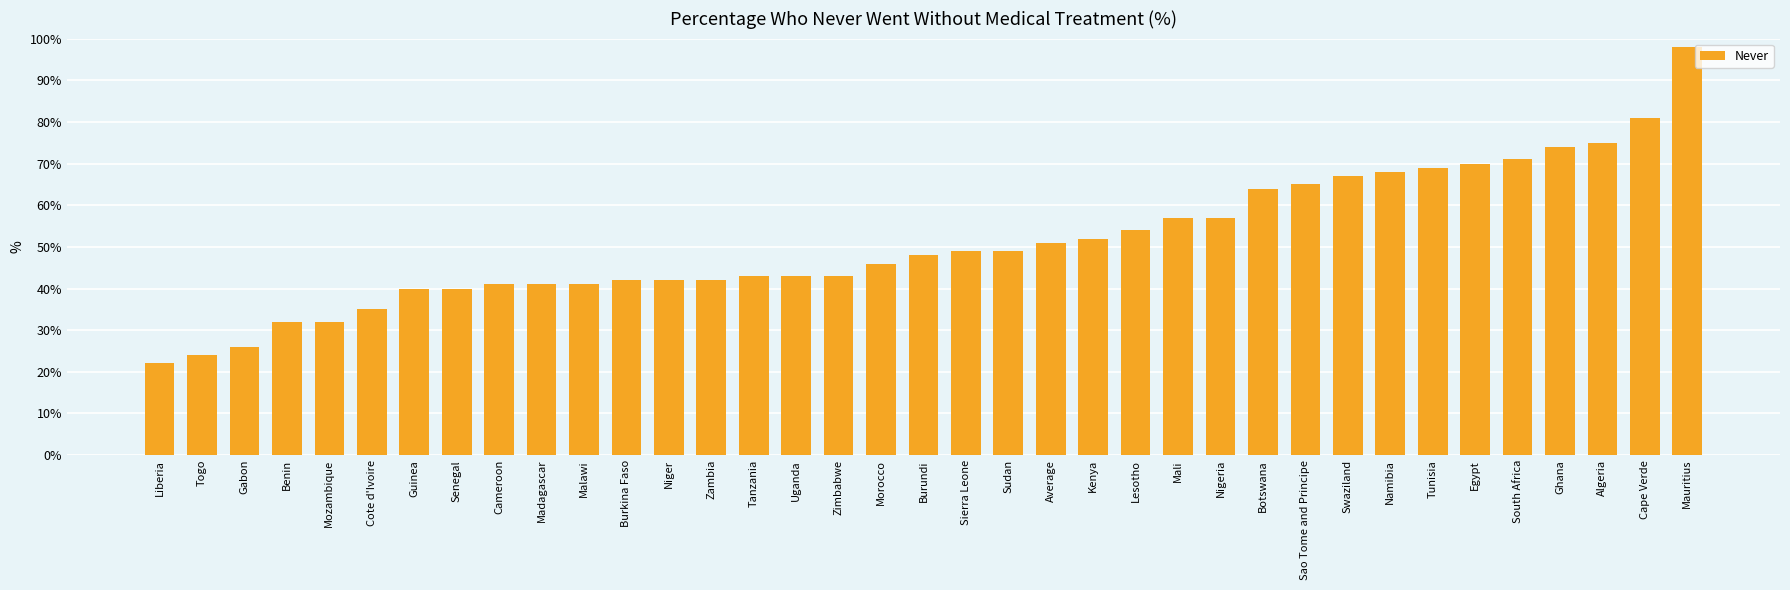

Read the value at Cape Verde.

81